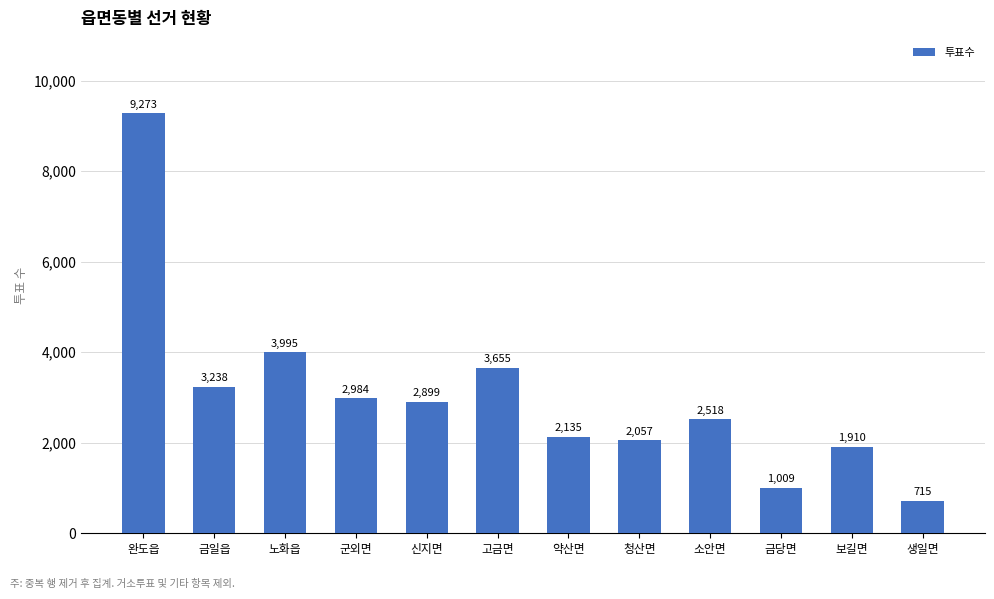

How many bars are there in total?

12